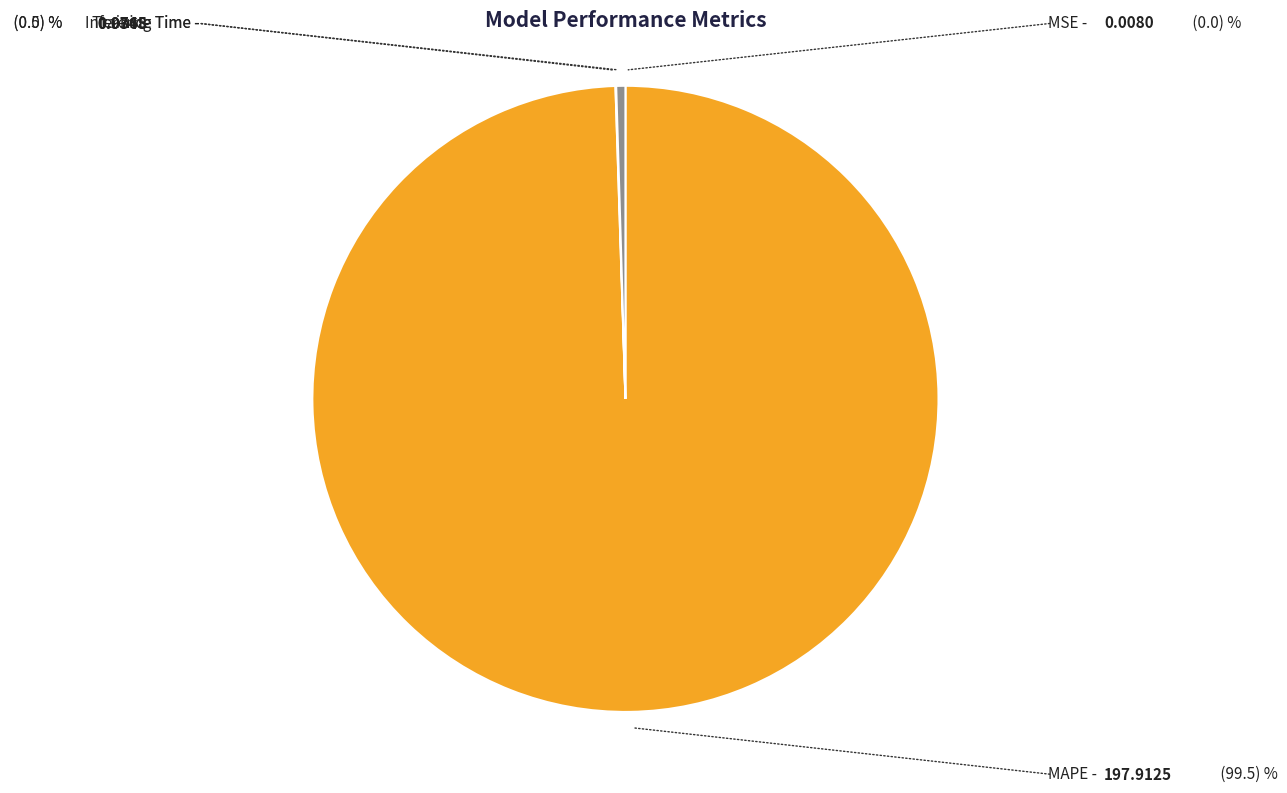

Is there a majority slice in this chart?

Yes